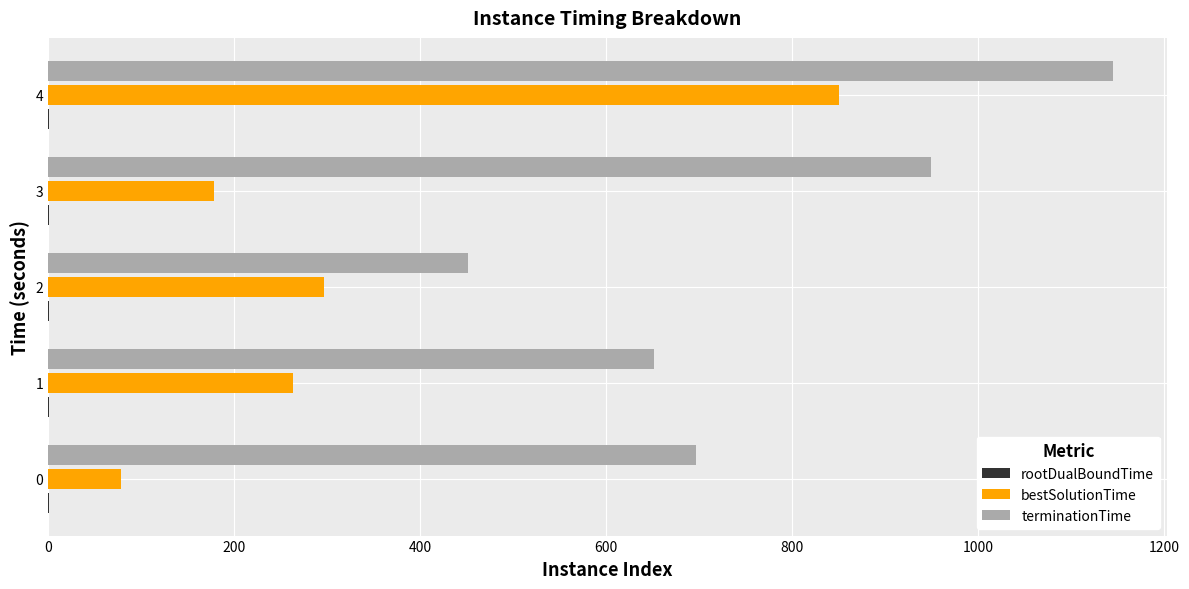

Is it true that terminationTime equals 696.2 at 0?

True